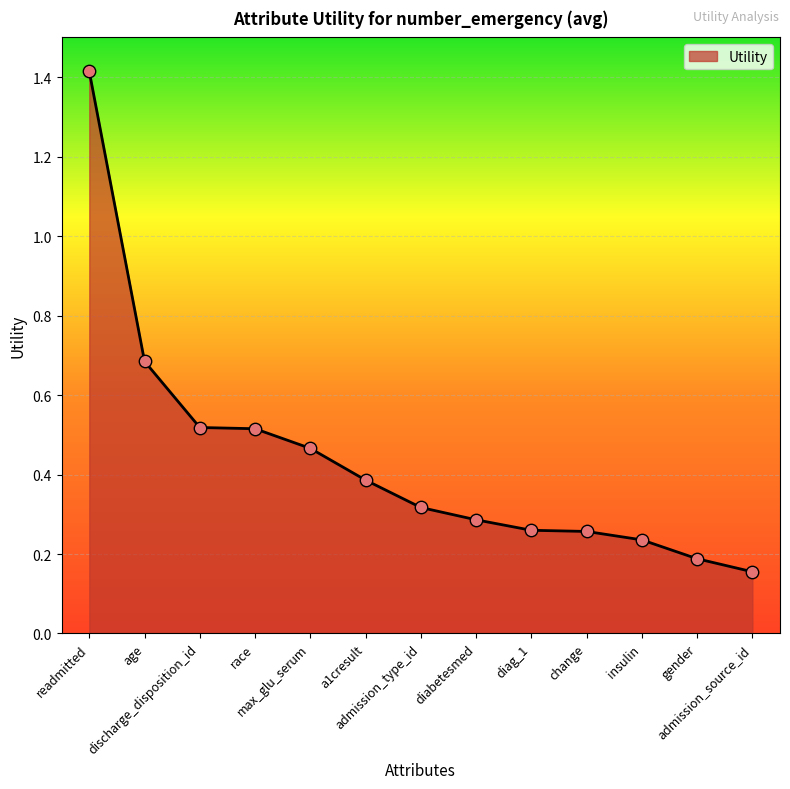

Which has a higher value, gender or max_glu_serum?

max_glu_serum